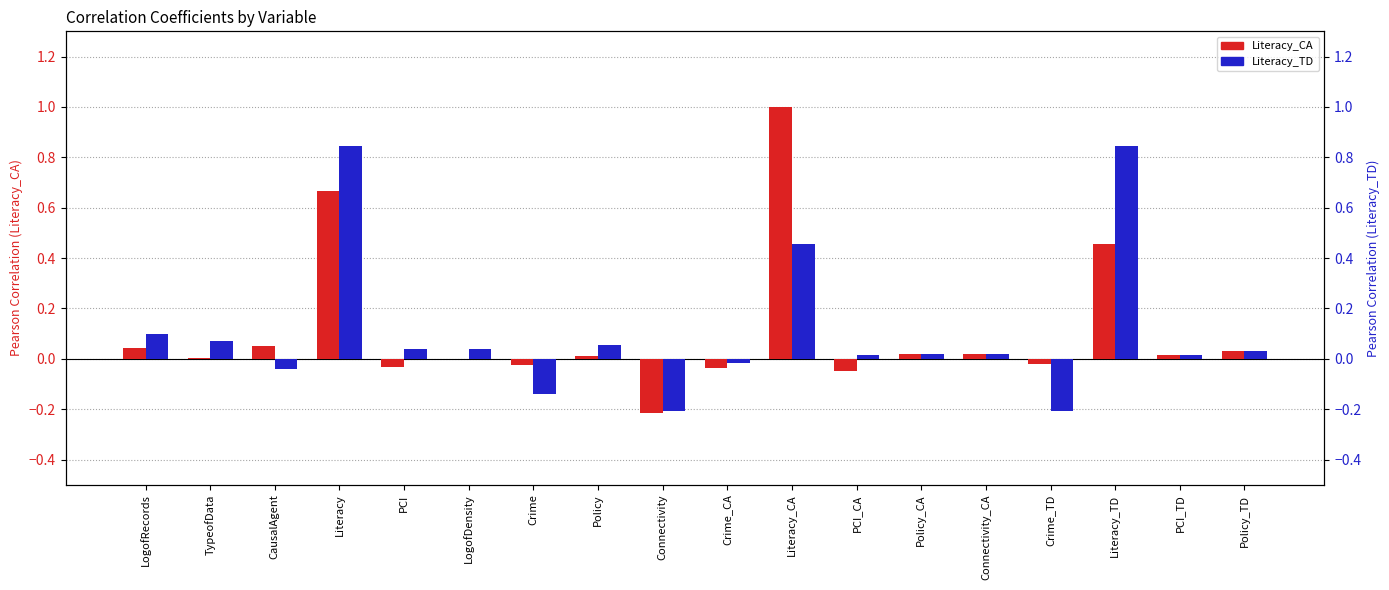

Which series has the largest range (max minus min)?

Literacy_CA